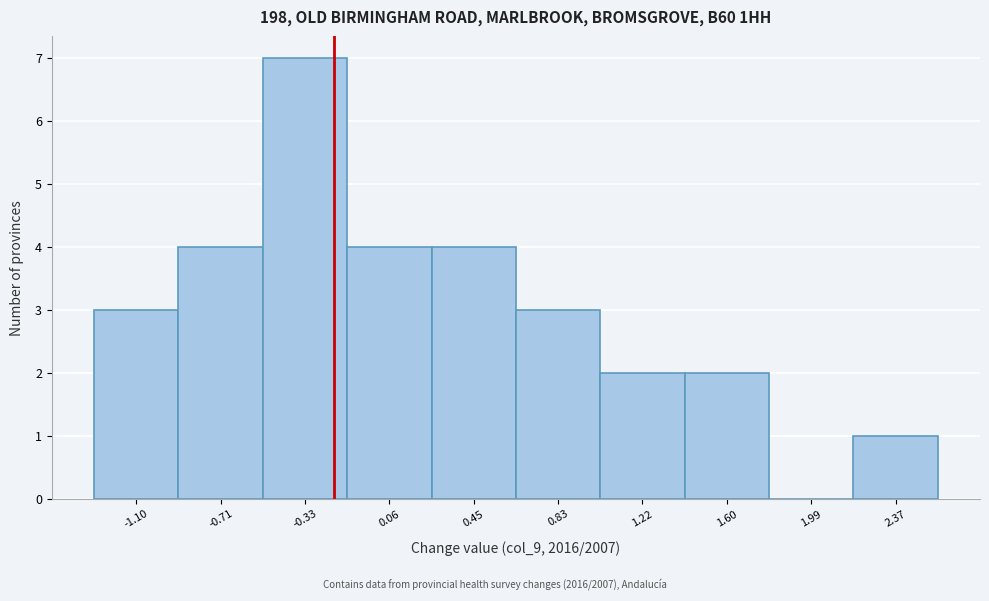

Reading left to right, transcribe all the data shown in this chart.

-1.10=3	-0.71=4	-0.33=7	0.06=4	0.45=4	0.83=3	1.22=2	1.60=2	1.99=0	2.37=1